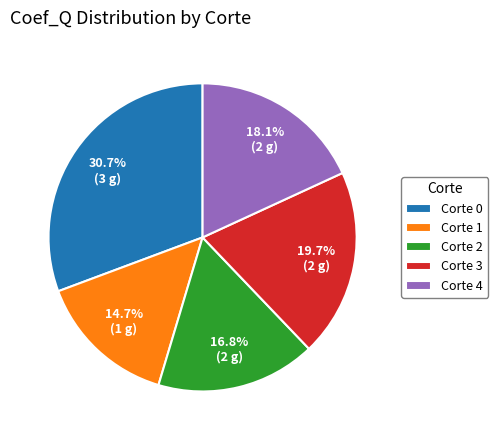

Which category has the smallest portion of the pie?

Corte 1